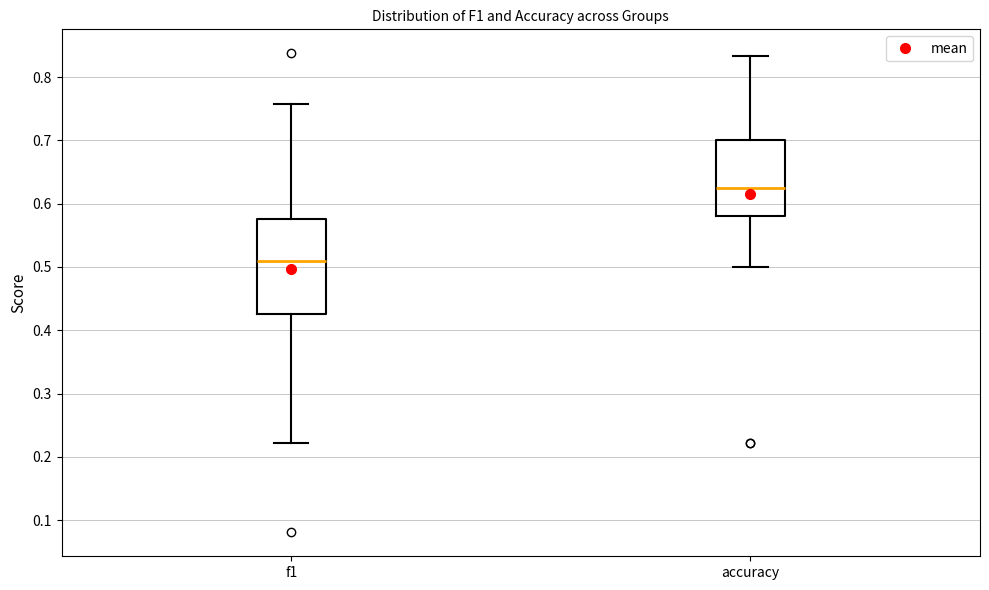

Where does the lower whisker of the box for f1 end on the y-axis? The values are not printed on the chart, so give them approximately, as read against the axis.

0.22